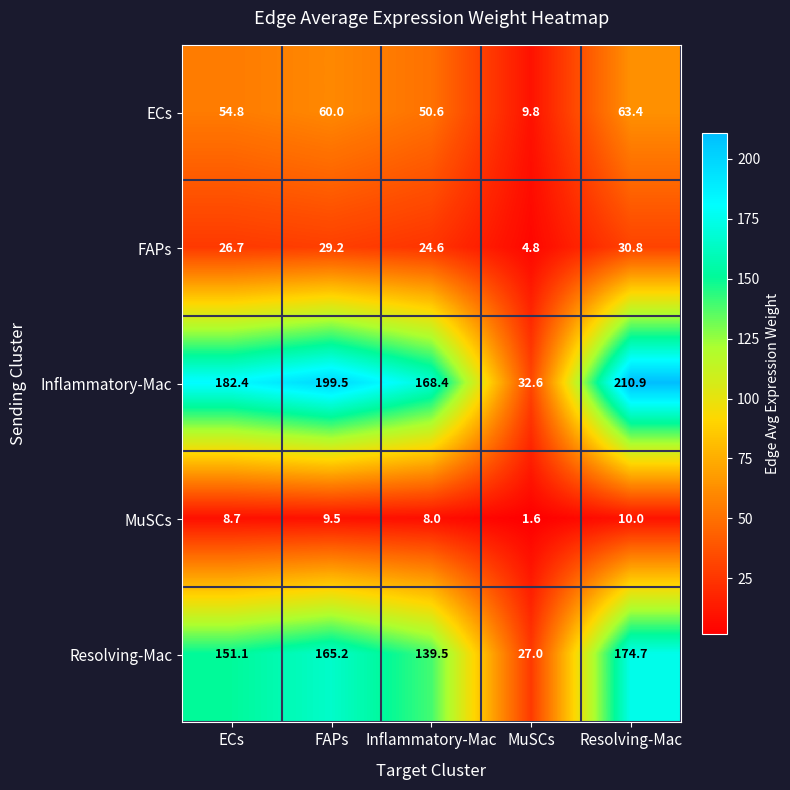

What is the highest value of the FAPs series?

30.8